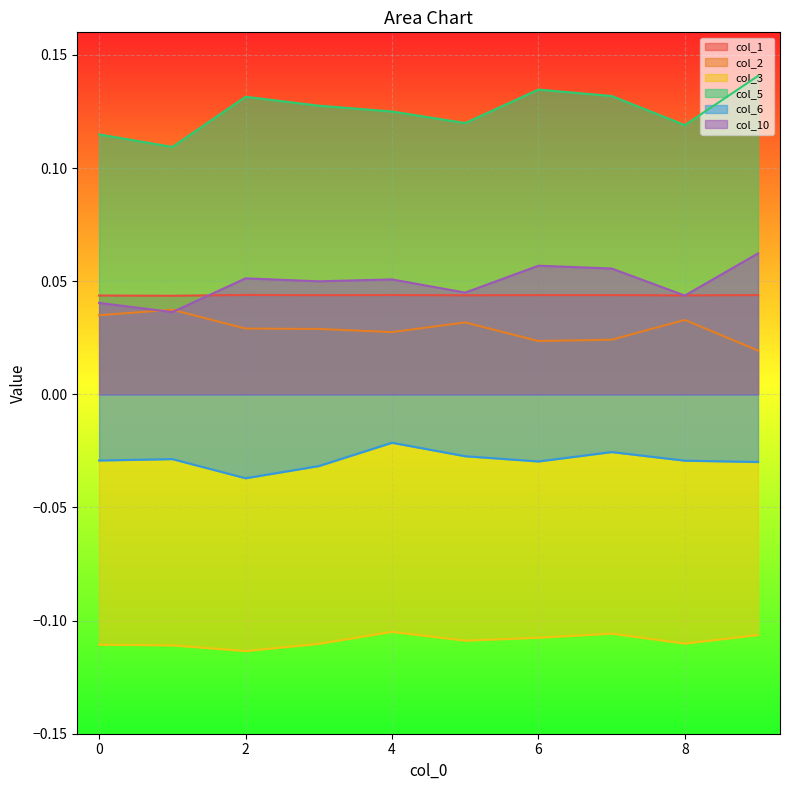

Which series has the largest total across all categories?

col_5